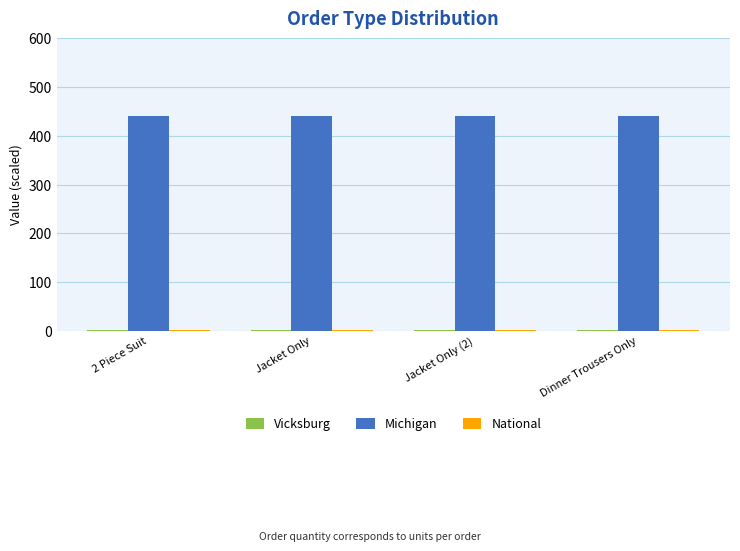

Is it true that Michigan equals 440.7 at Dinner Trousers Only?

True